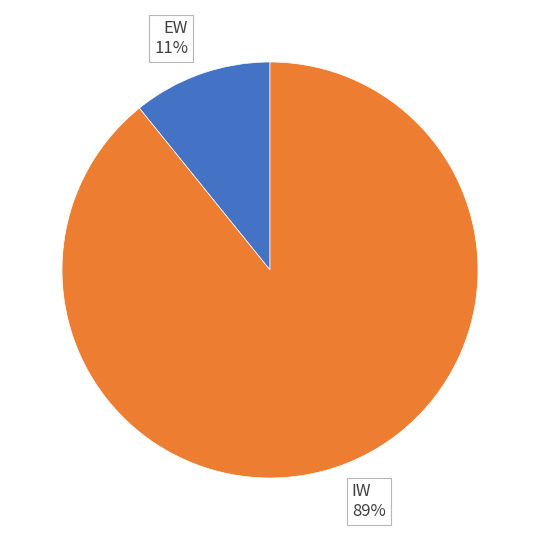

Count the number of slices in the pie.

2